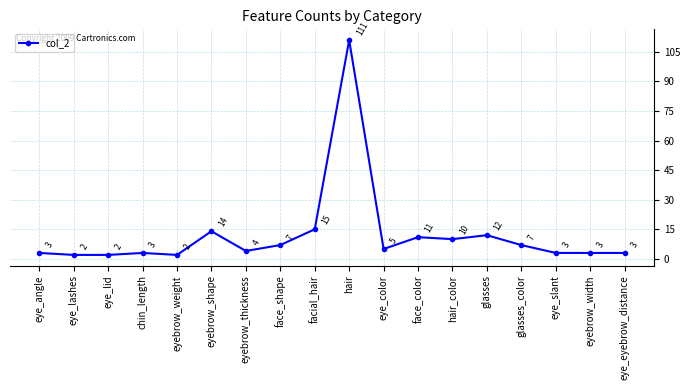

What is the ratio of the value at eye_eyebrow_distance to the value at eye_color?

0.6